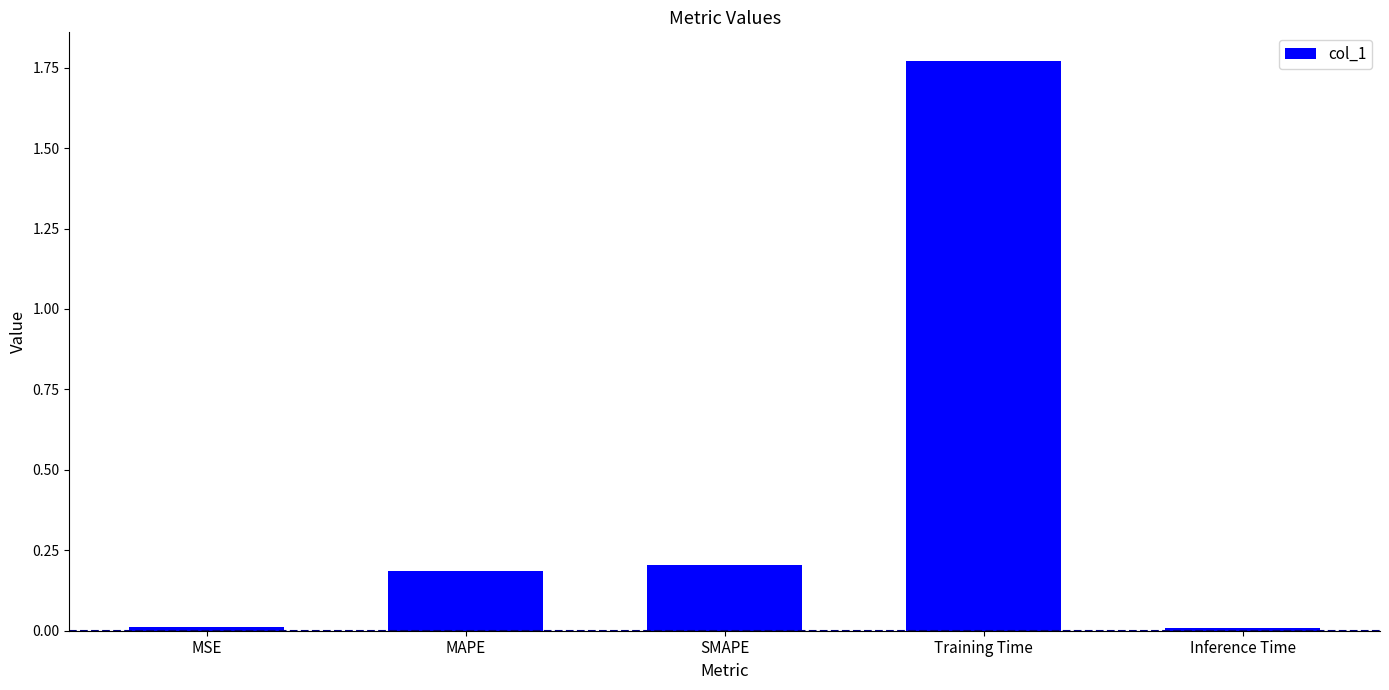

True or false: the data shows 0.0 at Inference Time.

True